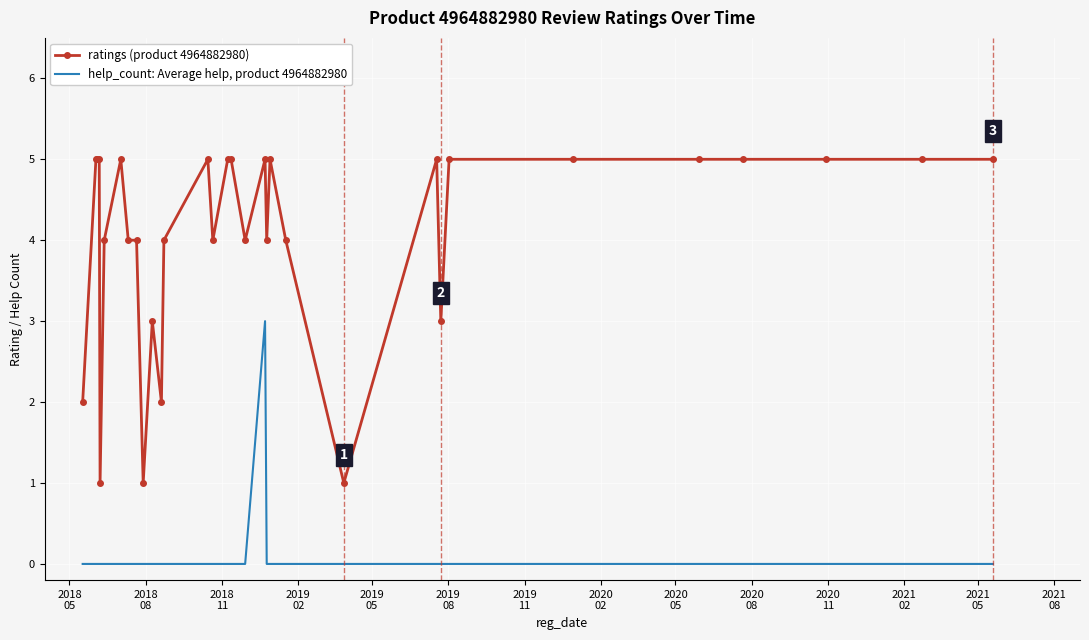

What is the greatest value displayed?

5